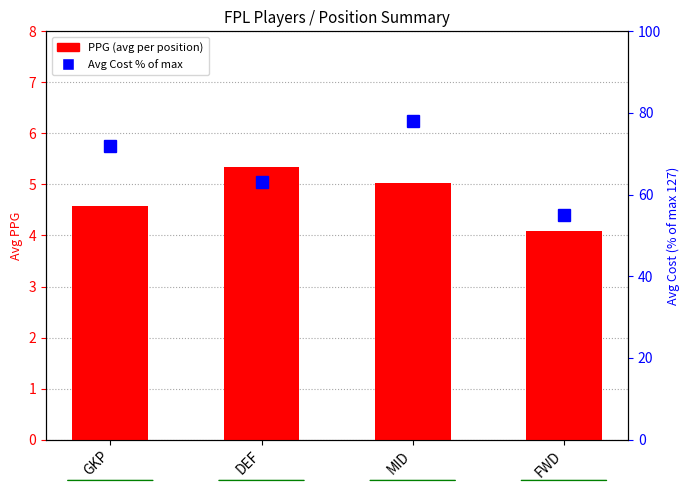

Rank the series by their average value, from lowest to highest.

PPG, Avg Cost (% of max)